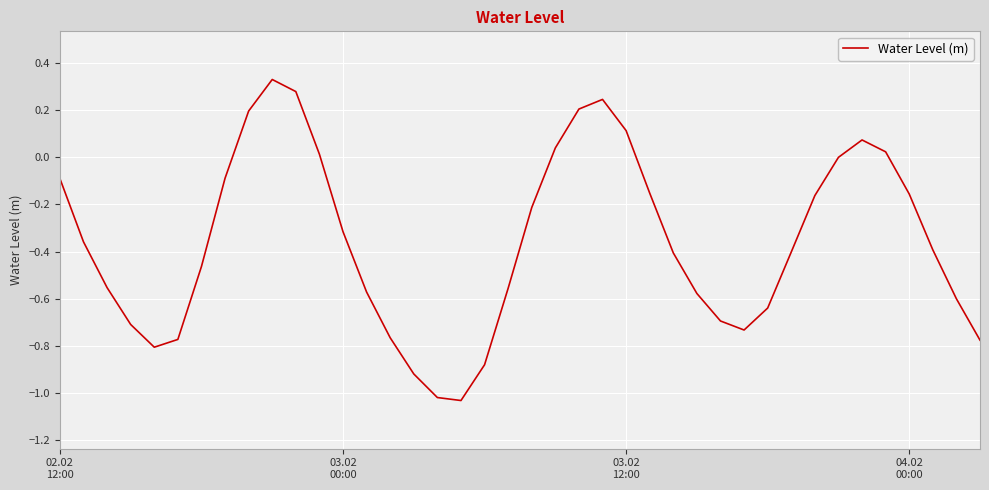

What is the difference between the maximum and minimum values?

1.4